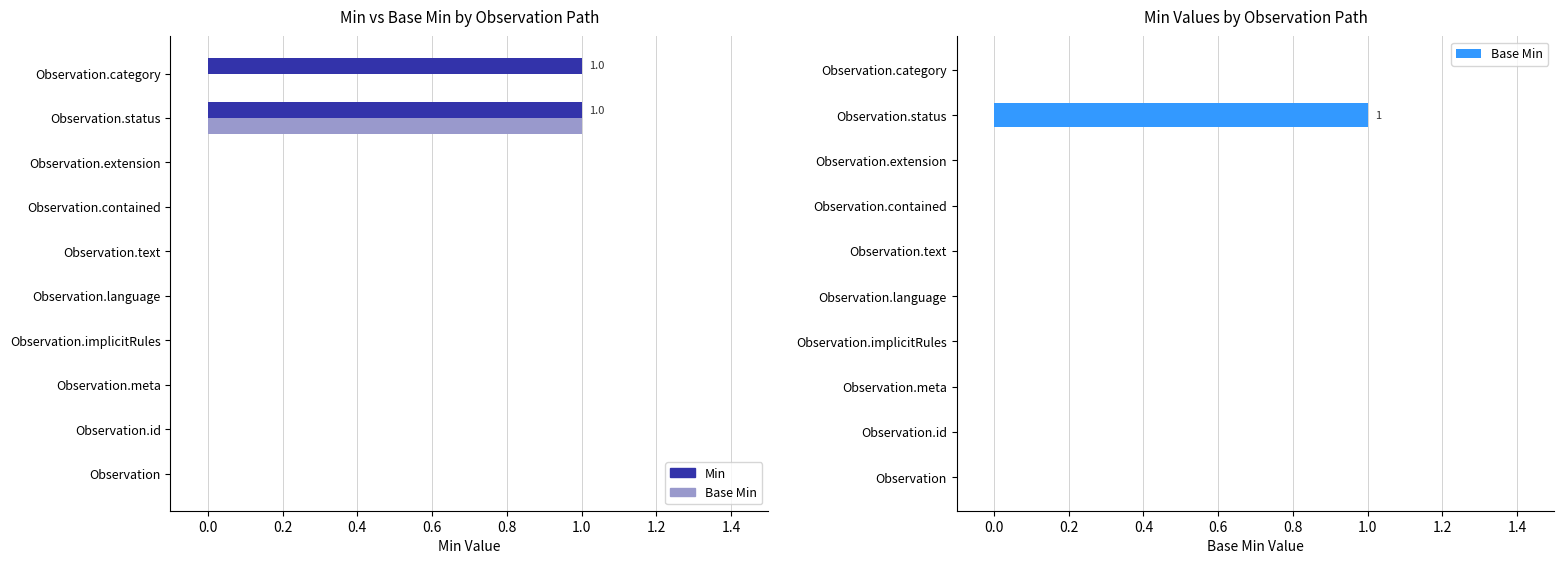

The value of Base Min at Observation.text is 0. True or false?

True